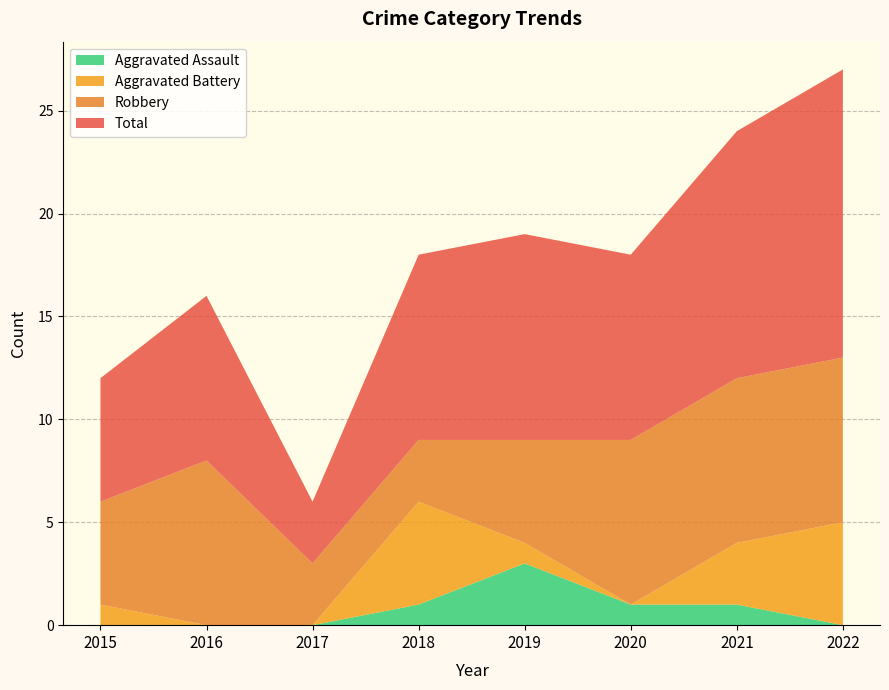

Reading left to right, what are all the values shown in this chart?

Aggravated Assault: 0	0	0	1	3	1	1	0
Aggravated Battery: 1	0	0	5	1	0	3	5
Robbery: 5	8	3	3	5	8	8	8
Total: 6	8	3	9	10	9	12	14